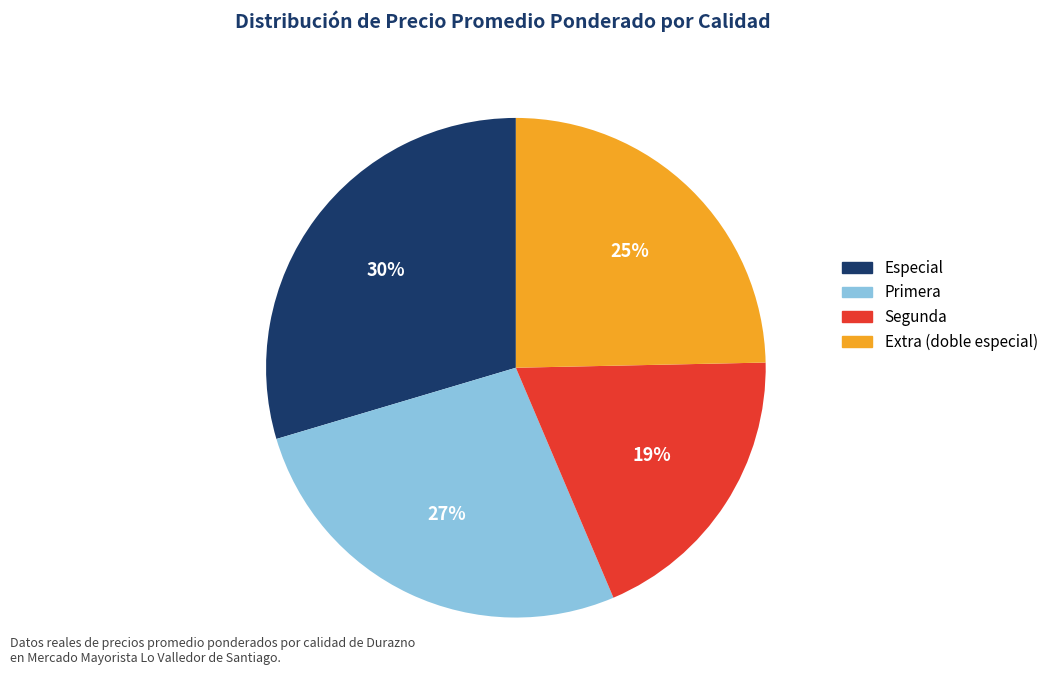

Approximately how many times larger is the value at Especial compared to Primera?

1.1